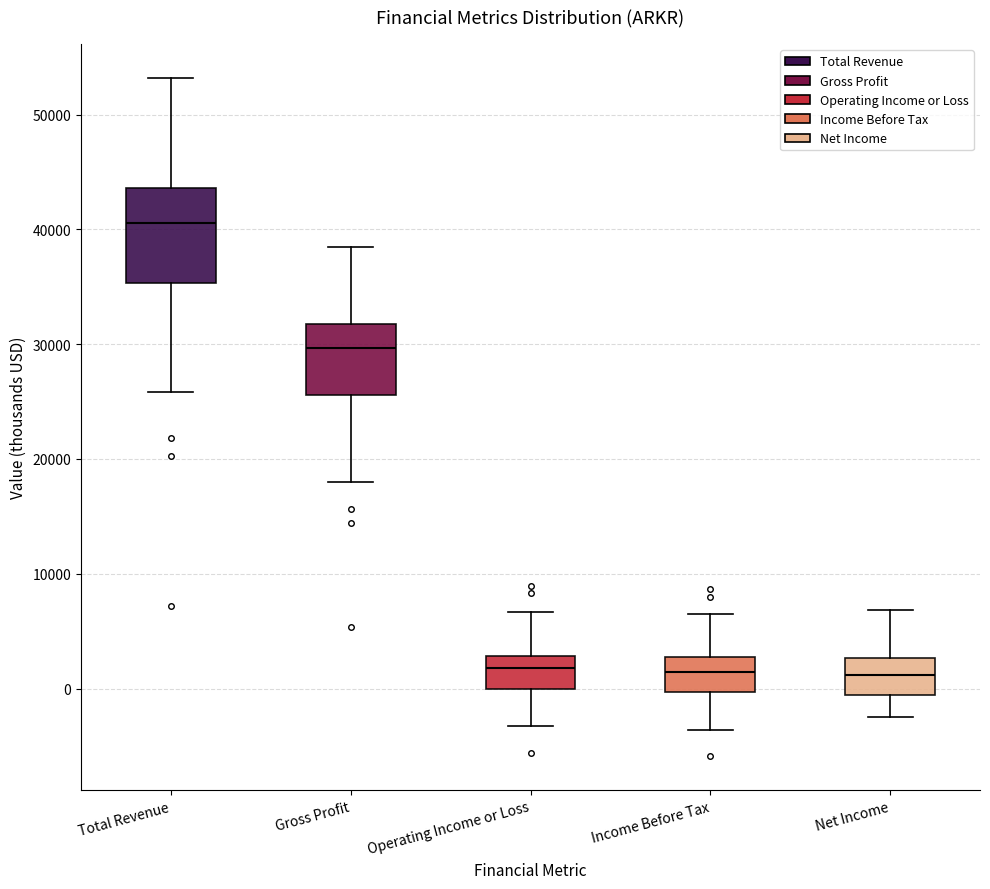

Which box's median line is the highest?

Total Revenue